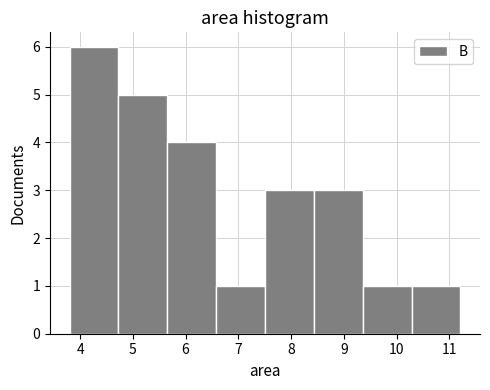

Reading left to right, list every bar in this chart as the range it spans on the x-axis followed by its height. Neither the bar edges nor the heights are printed on the chart, so give them approximately, as read against the axes.

3.8 to 4.7: 6
4.7 to 5.7: 5
5.7 to 6.6: 4
6.6 to 7.5: 1
7.5 to 8.4: 3
8.4 to 9.4: 3
9.4 to 10.3: 1
10.3 to 11.2: 1